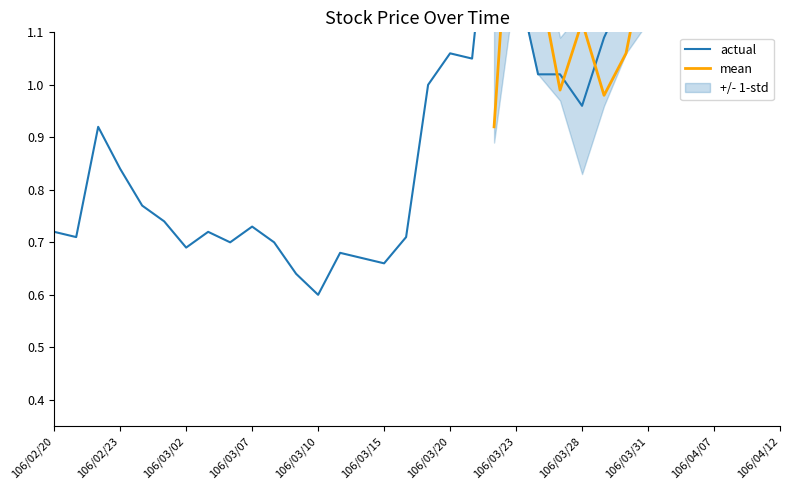

True or false: lower and mean intersect in this chart.

False